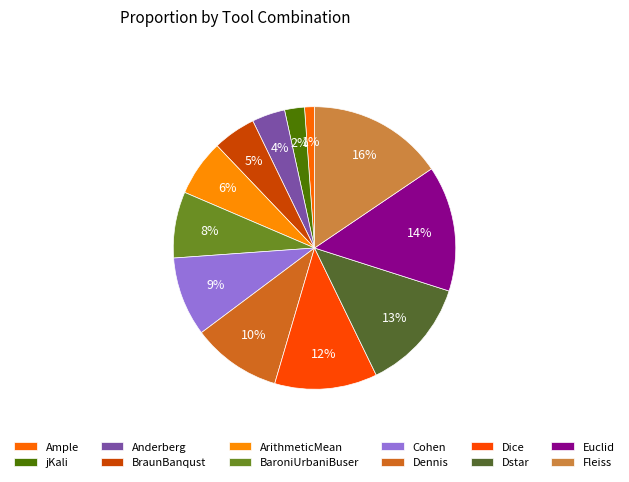

How many segments does this pie chart have?

12